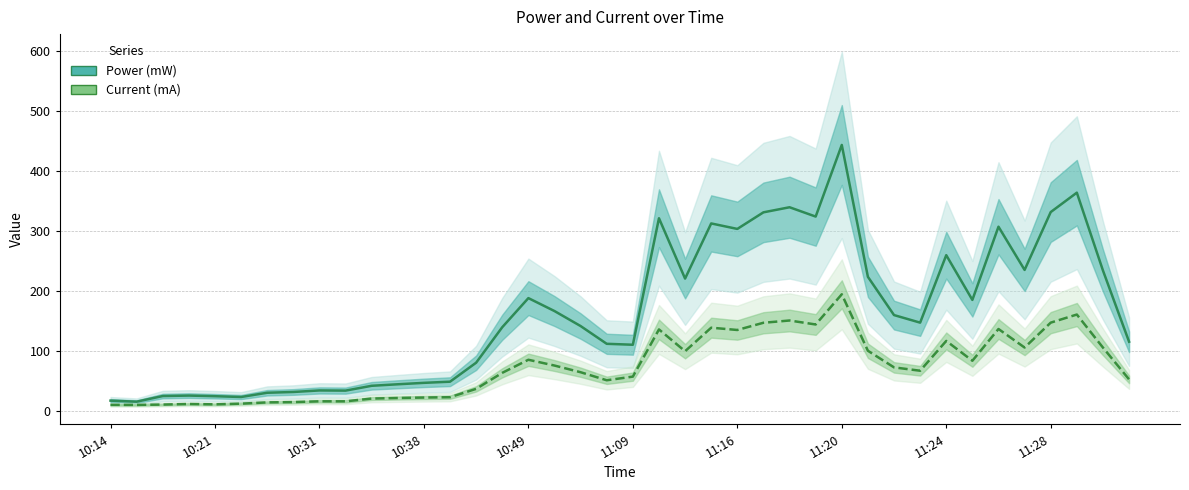

What is the sum of all Power (mW) values?

6542.8